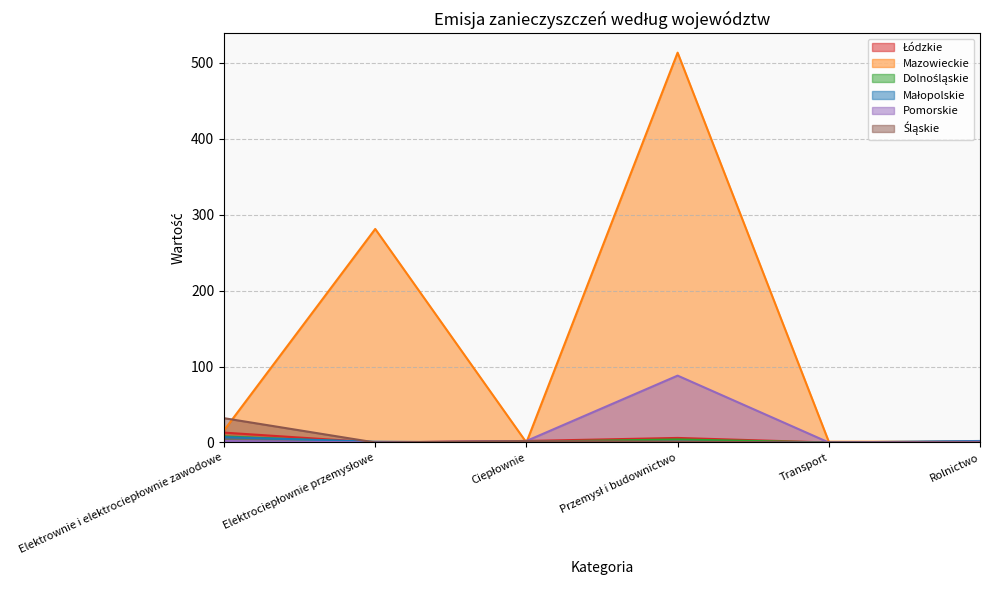

What is the value of the Łódzkie point at the 4th from the left?

6.0